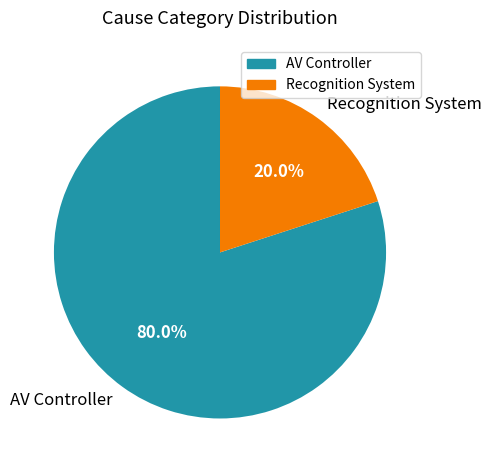

Is the sum of AV Controller and Recognition System greater than half?

Yes